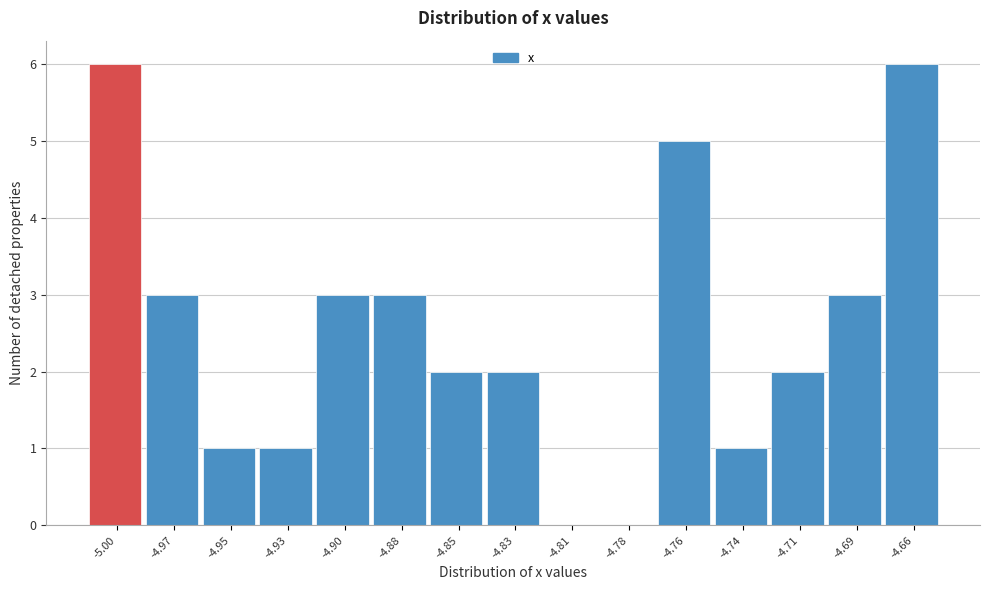

Reading right to left, transcribe all the data shown in this chart.

-4.66=6	-4.69=3	-4.71=2	-4.74=1	-4.76=5	-4.78=0	-4.81=0	-4.83=2	-4.85=2	-4.88=3	-4.90=3	-4.93=1	-4.95=1	-4.97=3	-5.00=6